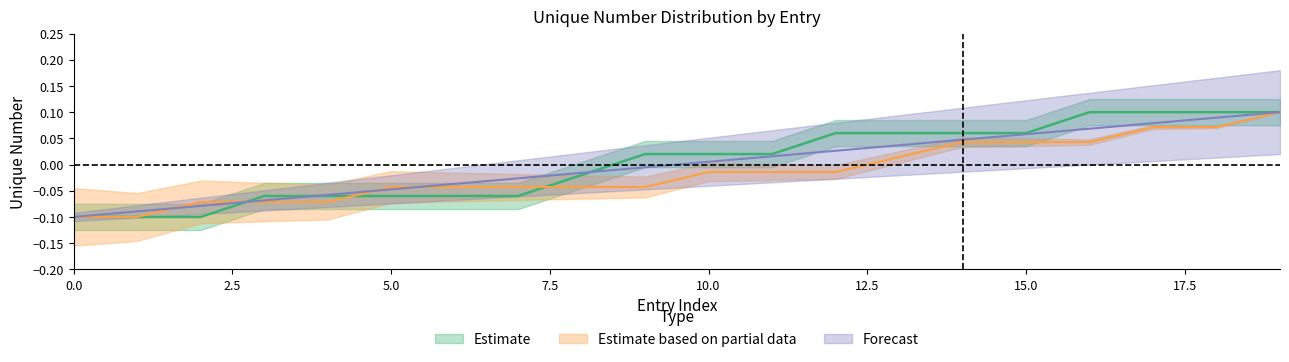

At which category is the sum across all series the highest?

19